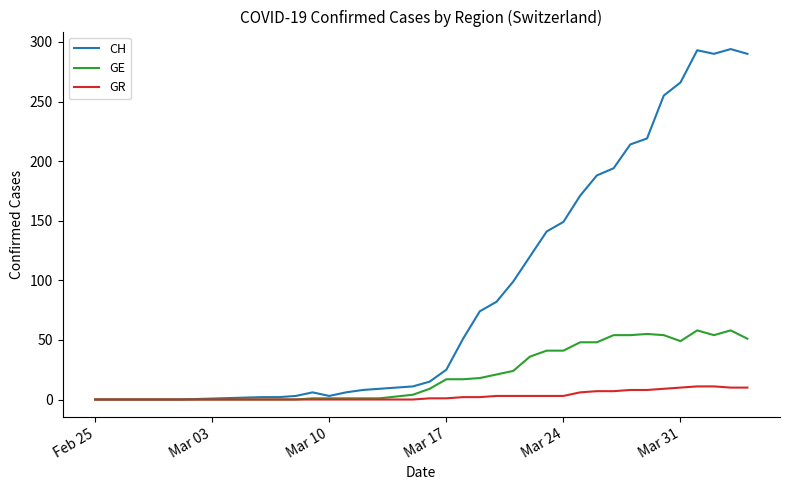

Which series has the largest total across all categories?

CH